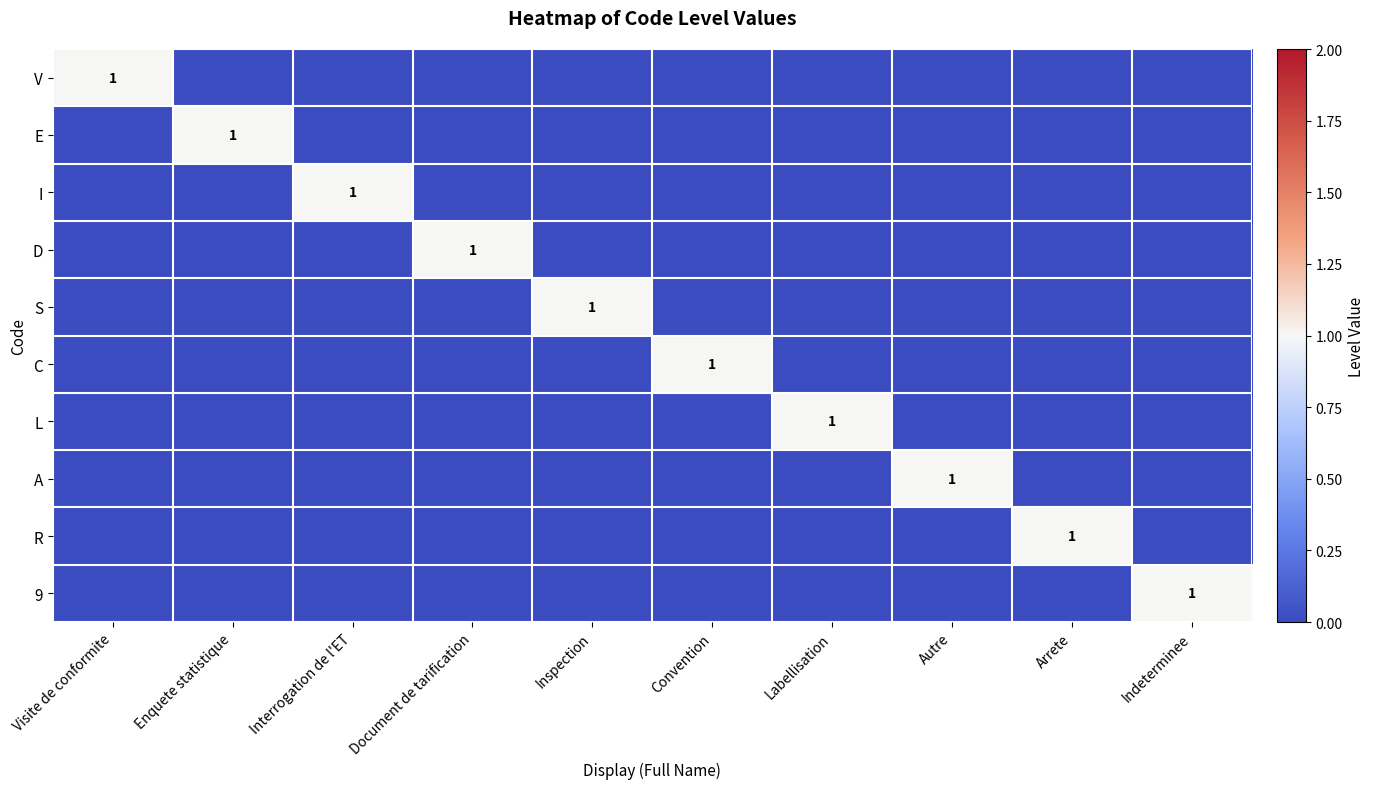

Rank the series by their maximum value, from highest to lowest.

V, E, I, D, S, C, L, A, R, 9